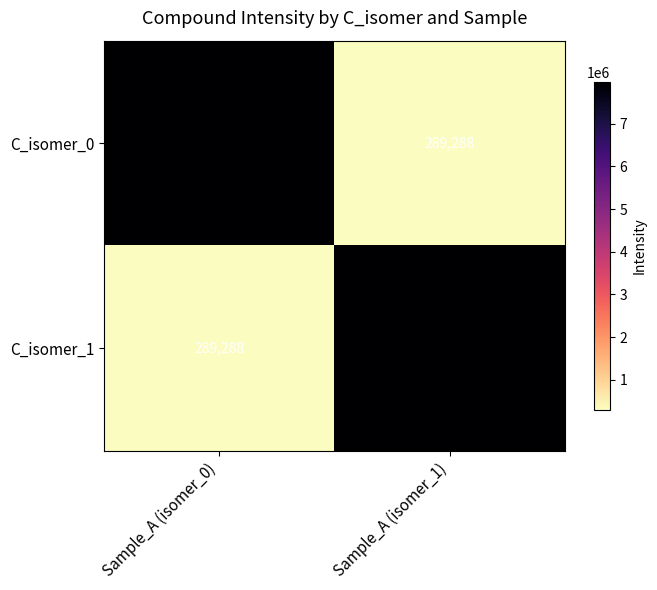

Reading left to right, extract all data points from this chart.

C_isomer_0: Sample_A (isomer_0)=7989222	Sample_A (isomer_1)=289288
C_isomer_1: Sample_A (isomer_0)=289288	Sample_A (isomer_1)=7989222